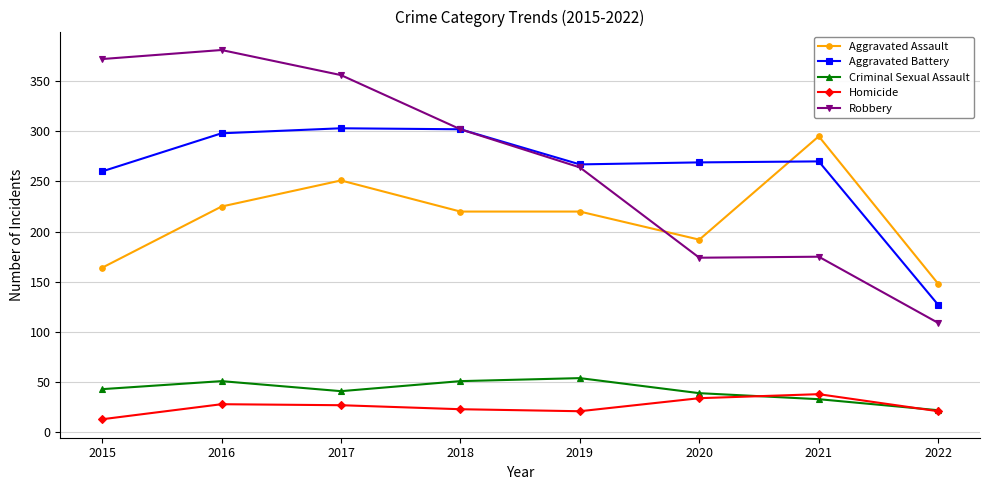

What is the sum of the Aggravated Battery values at 2022 and 2021?

397